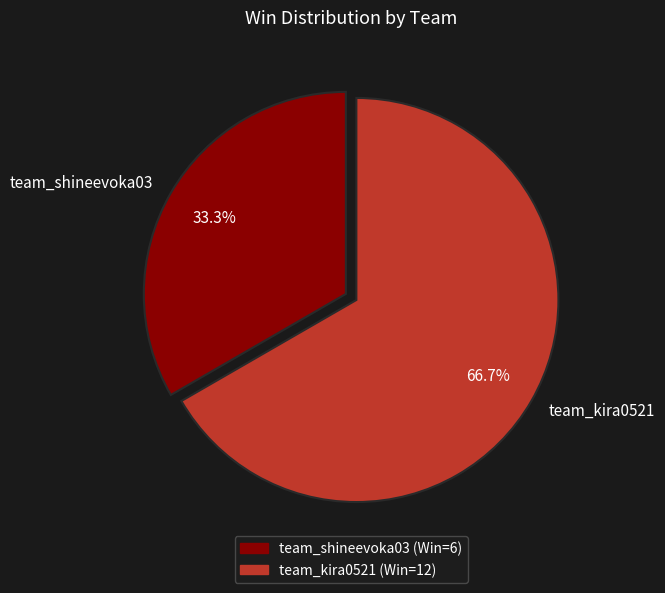

The team_kira0521 slice represents 59% of the pie. True or false?

False